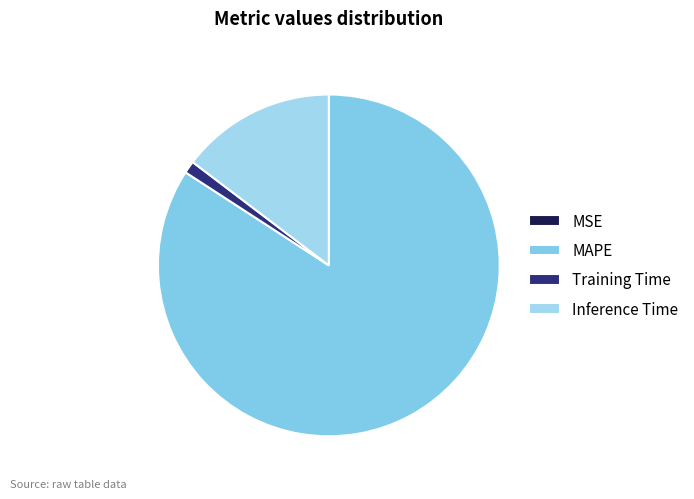

What is the total percentage of Inference Time and MAPE?

98.8%